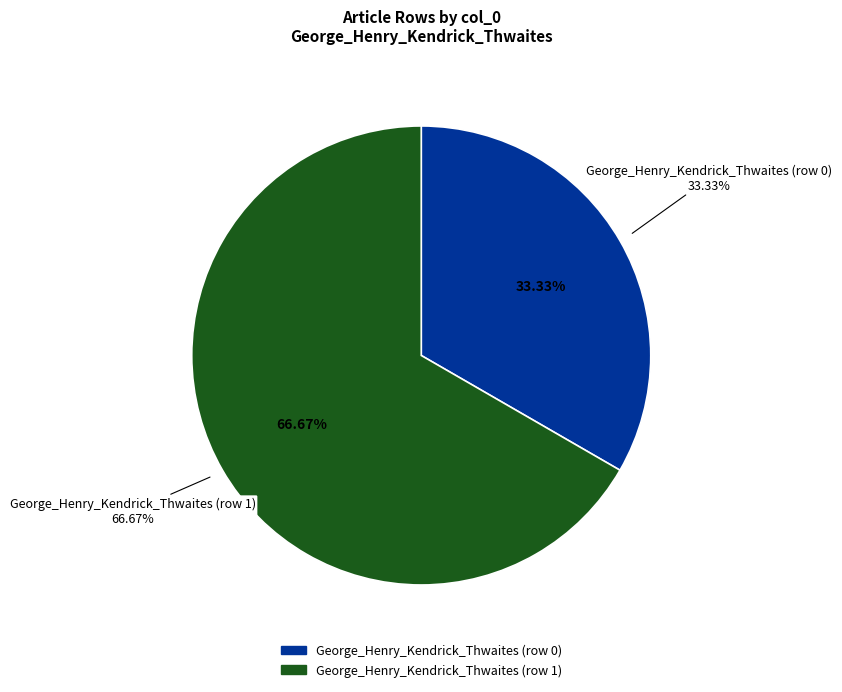

Is it true that George_Henry_Kendrick_Thwaites (row 0) is 1% of the pie?

False